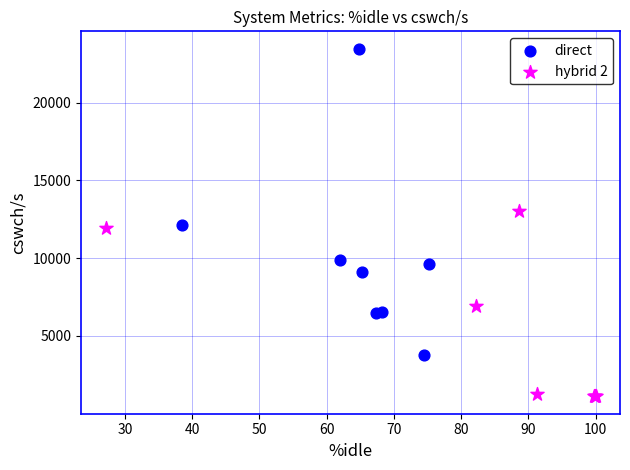

Which series reaches the minimum Y coordinate?

hybrid 2